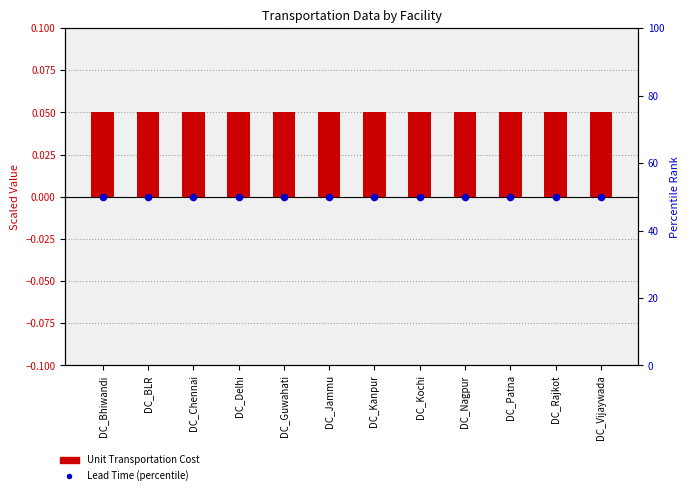

At how many categories does at least one series exceed 39?

12